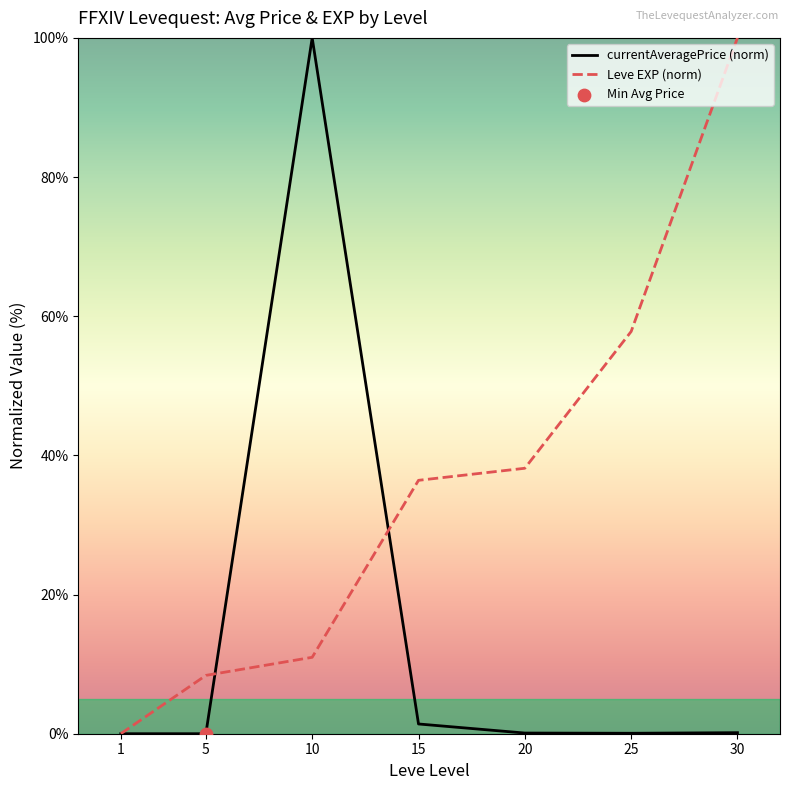

At which category is the sum across all series the highest?

10